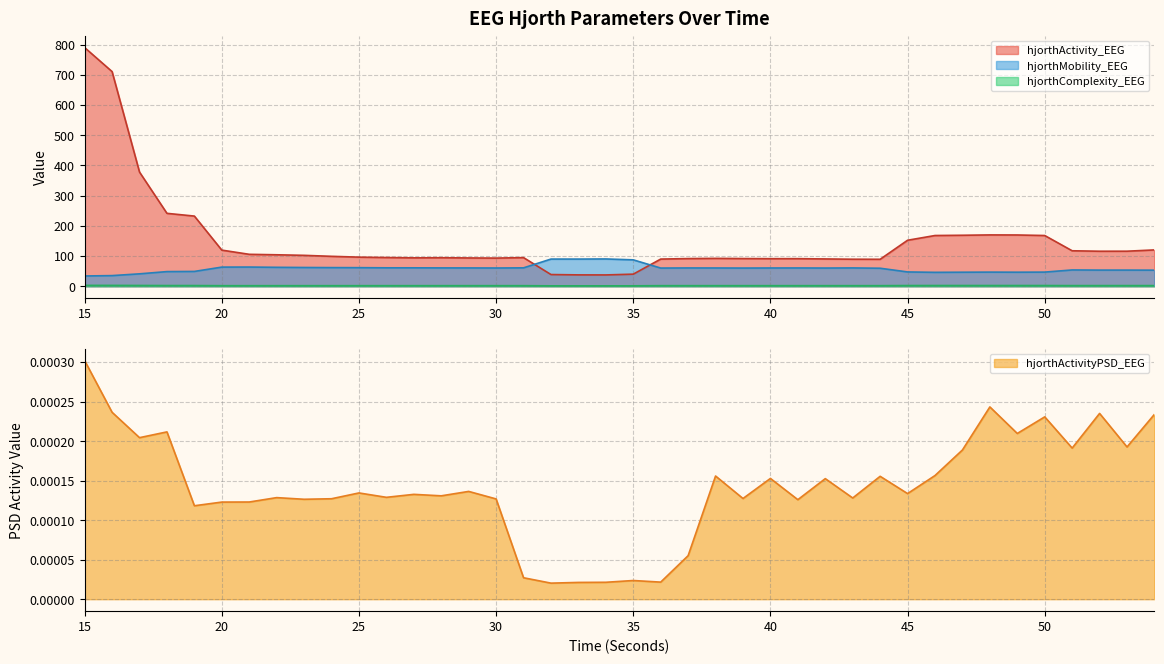

True or false: hjorthComplexity_EEG and hjorthMobility_EEG cross at least once.

False